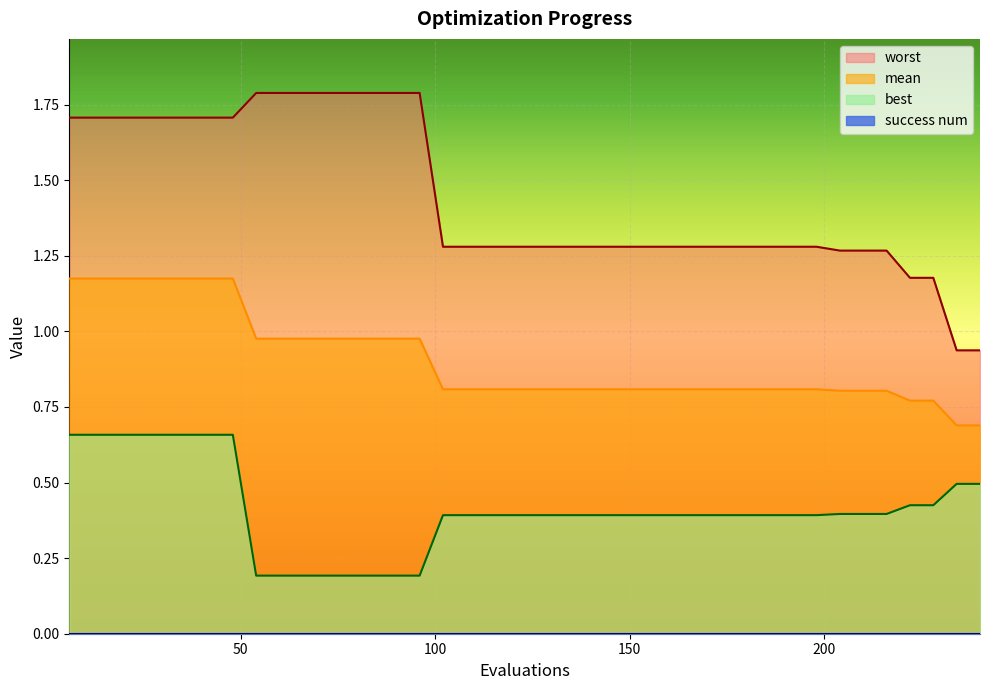

True or false: worst has a value of 2.0 at 228.

False